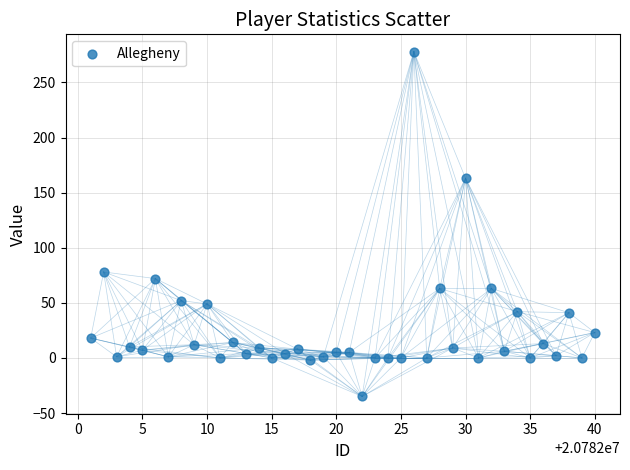

What is the range of X values (max minus min)?

39